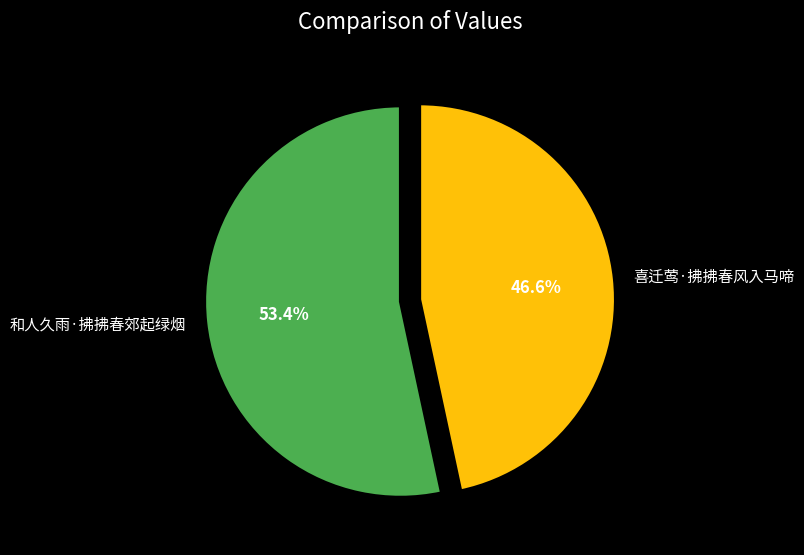

Approximately how many times larger is the value at 和人久雨·拂拂春郊起绿烟 compared to 喜迁莺·拂拂春风入马啼?

1.1